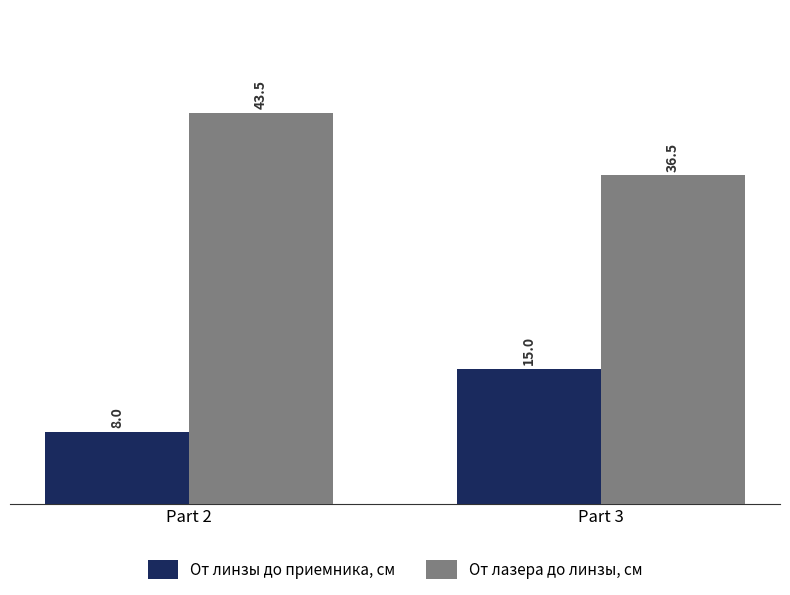

How many categories are shown in the chart?

2